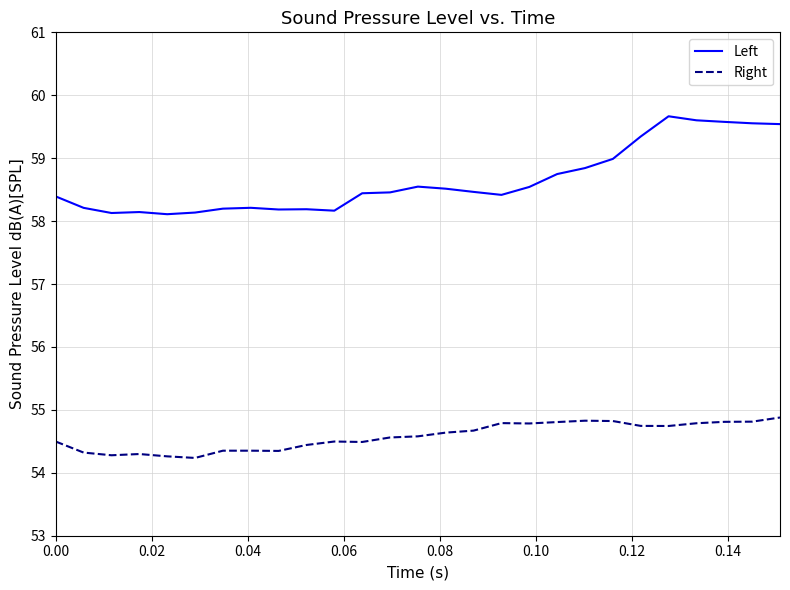

True or false: Left and Right intersect in this chart.

False